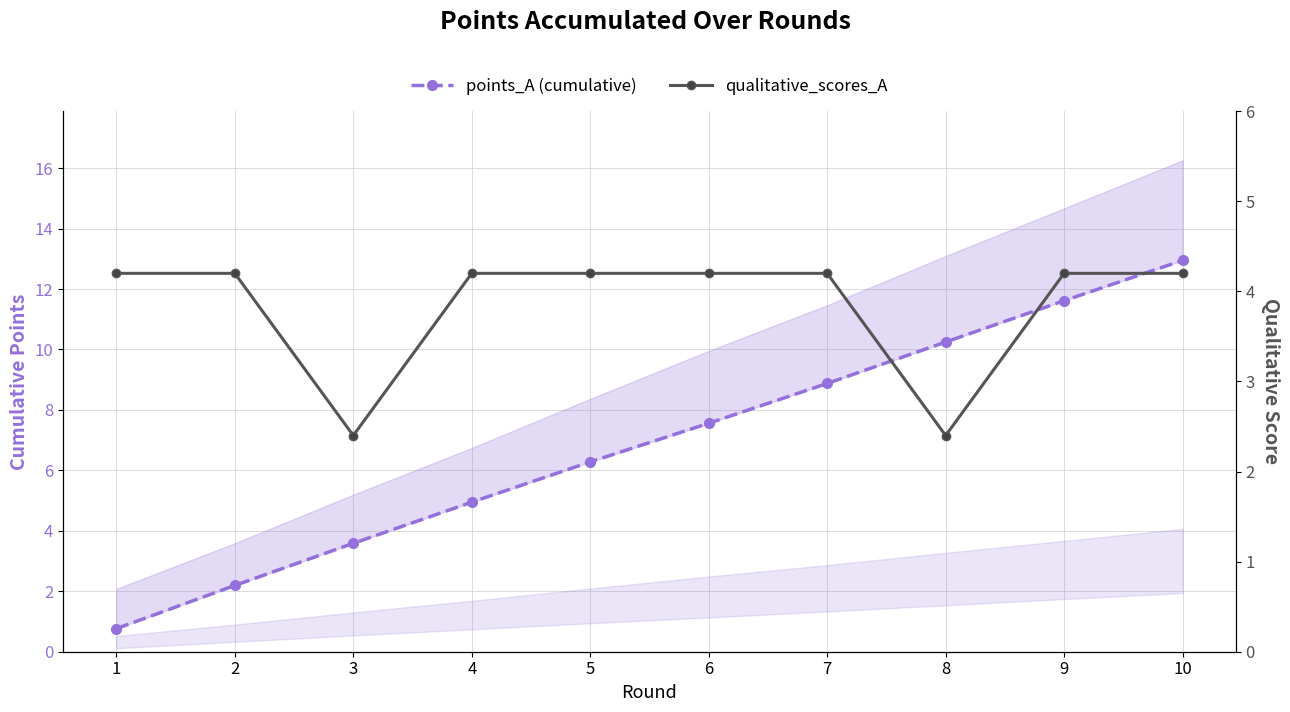

How many times do qualitative_scores_A and points_A (cumulative) cross each other?

1